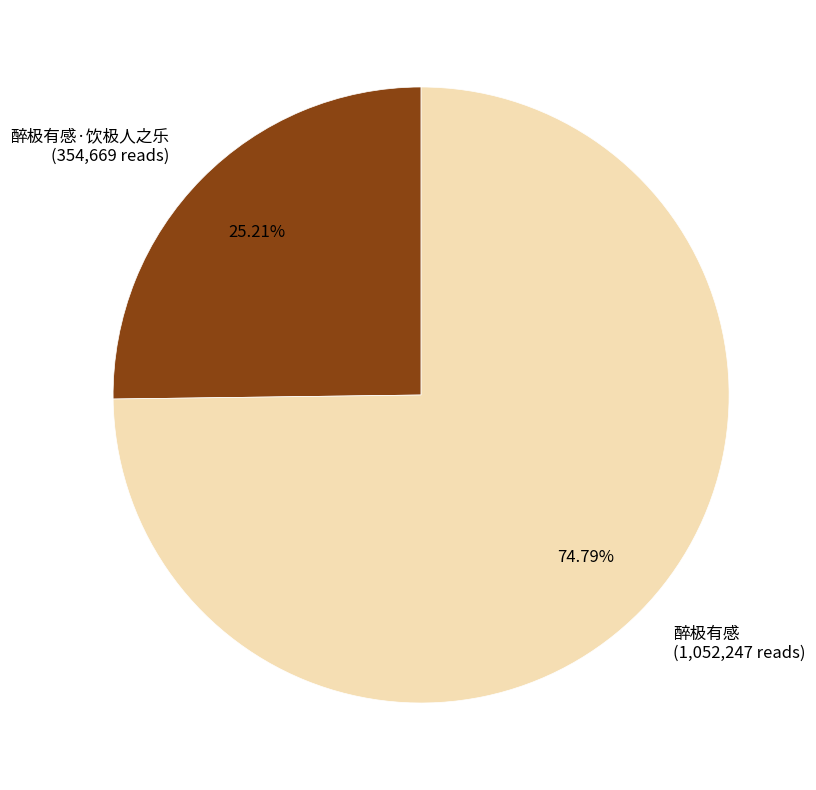

Between 醉极有感·饮极人之乐 (354,669 reads) and 醉极有感 (1,052,247 reads), which is larger?

醉极有感 (1,052,247 reads)